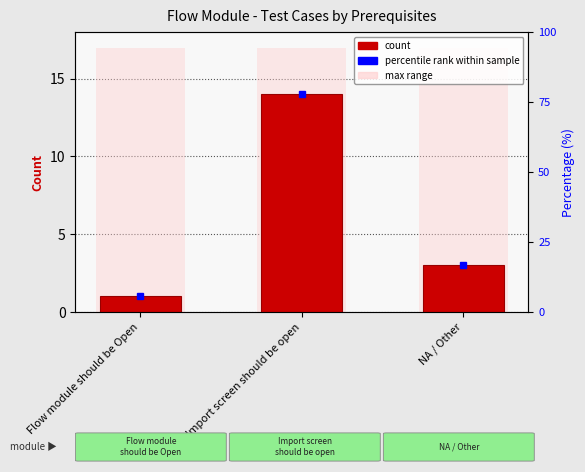

The chart shows a value of 1 at Flow module should be Open. True or false?

True